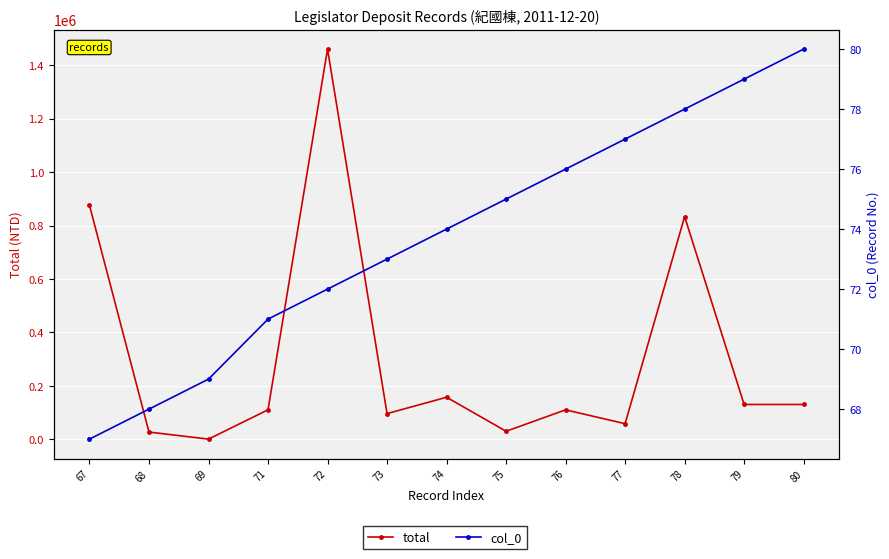

Rank the series by their maximum value, from highest to lowest.

total, col_0